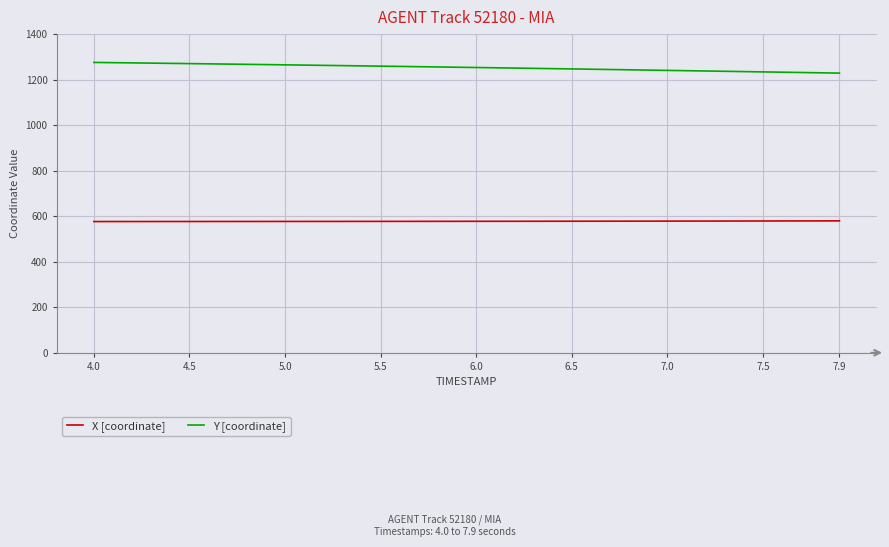

Which series has the largest total across all categories?

Y [coordinate]